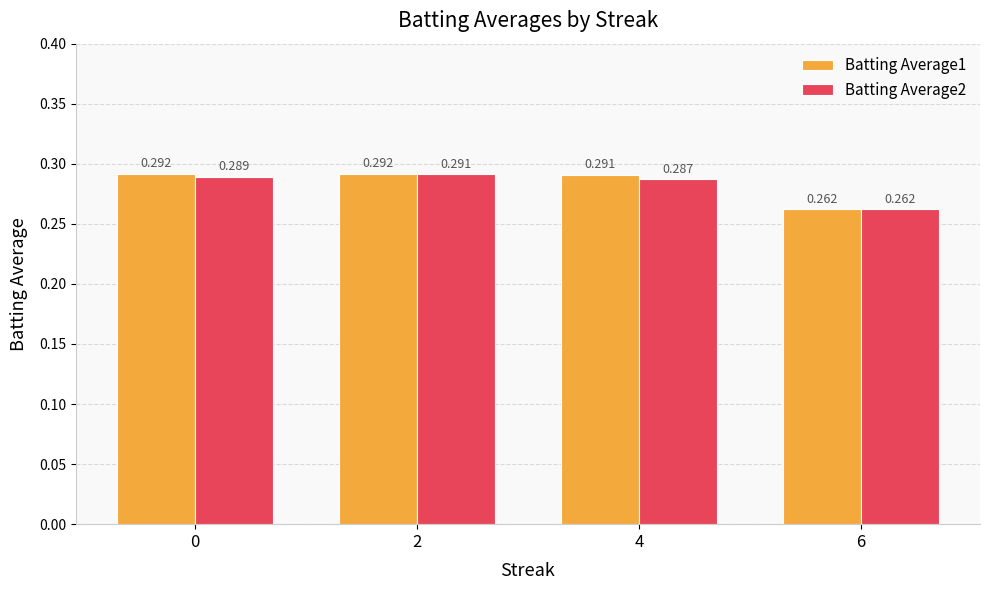

At 4, list the series in order from largest to smallest.

Batting Average1, Batting Average2